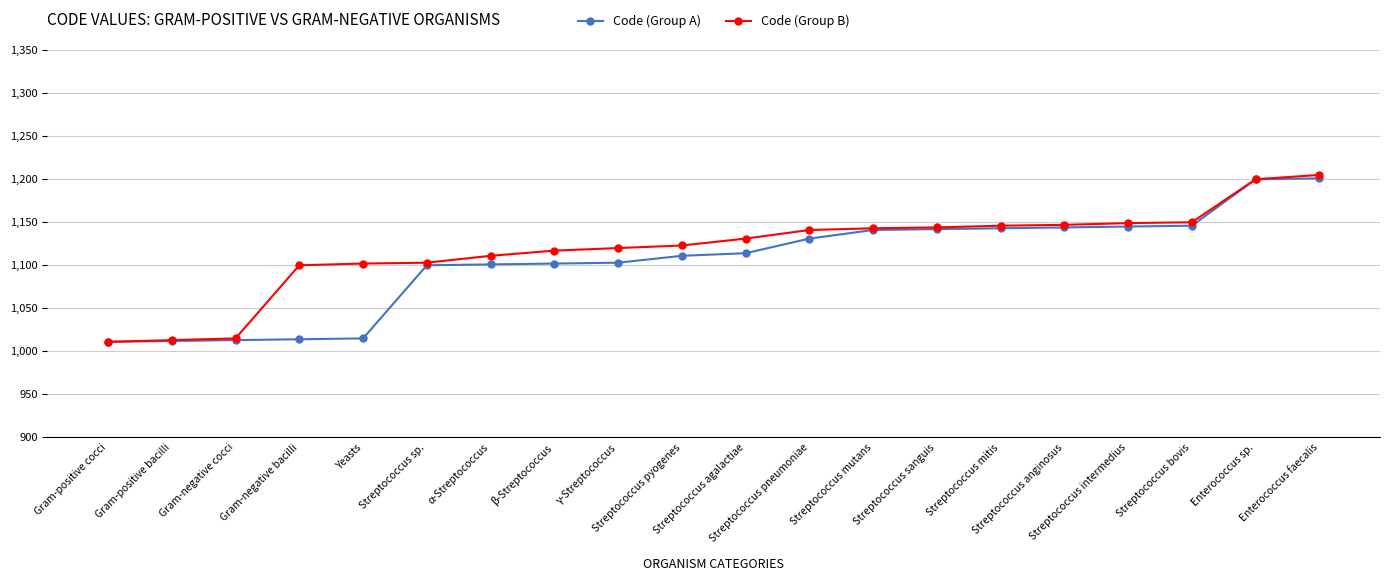

At how many categories does at least one series exceed 1051?

17